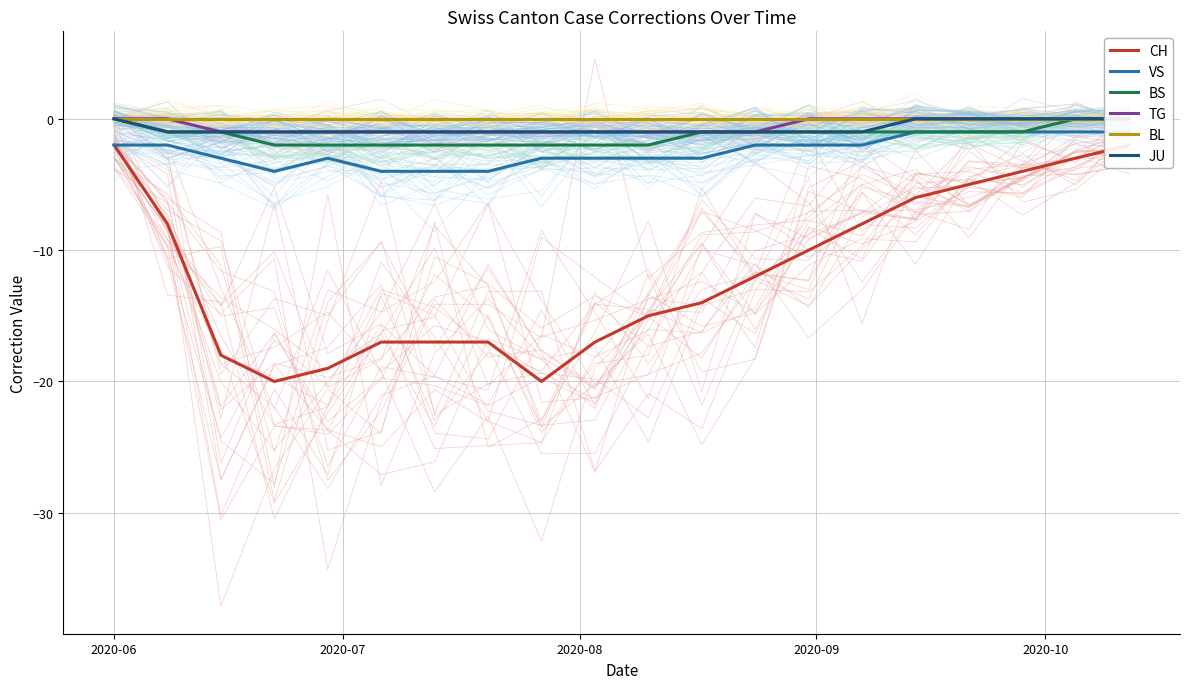

How many lines are shown in the chart?

6